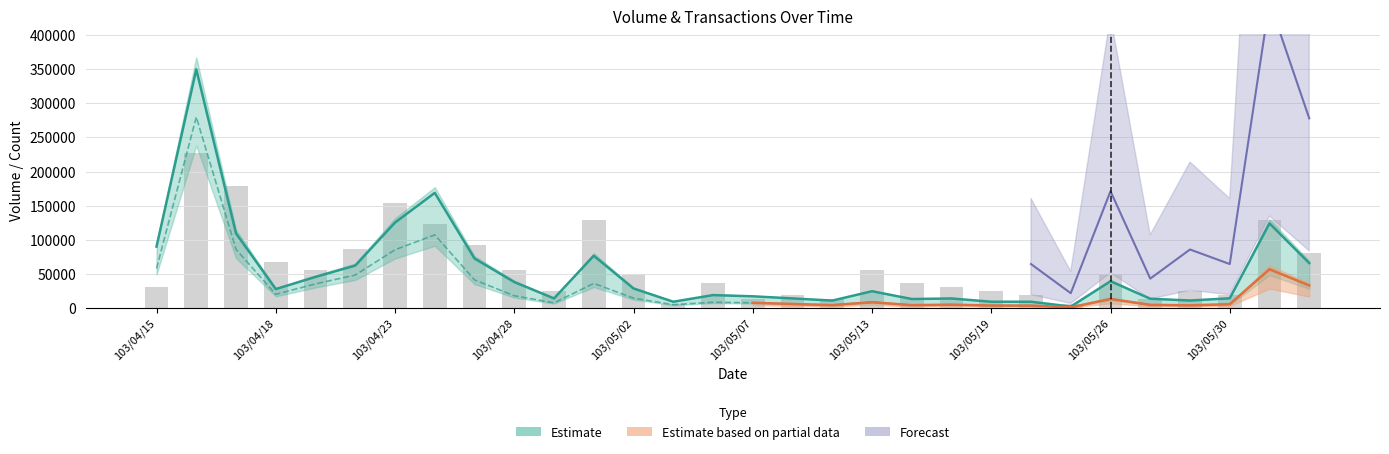

Reading left to right, what are all the values shown in this chart?

col_1: 89800.3	350000.0	109087.5	27426.7	45298.3	61931.2	125101.1	168629.9	72282.6	37778.1	13713.3	76352.4	28311.4	8847.3	18579.4	16809.9	13713.3	10528.3	24241.7	12828.6	13624.9	8847.3	8847.3	1769.5	38928.2	13271.0	10616.8	13890.3	123862.5	65558.6
col_2: 57671.4	280000.0	85683.2	19749.2	35028.8	48091.9	85075.6	106994.4	40883.9	17658.4	7233.4	35747.8	14104.1	4533.3	8104.3	7340.8	5547.3	3896.2	8160.7	3853.3	4533.3	3316.5	3141.5	588.5	12979.5	4294.7	3555.1	5244.3	56467.3	32732.8
col_8: 30743.2	227500.0	178310.8	67635.1	55337.8	86081.1	153716.2	122973.0	92229.7	55337.8	24594.6	129121.6	49189.2	6148.6	36891.9	12297.3	18445.9	12297.3	55337.8	36891.9	30743.2	24594.6	18445.9	6148.6	49189.2	12297.3	24594.6	18445.9	129121.6	79932.4